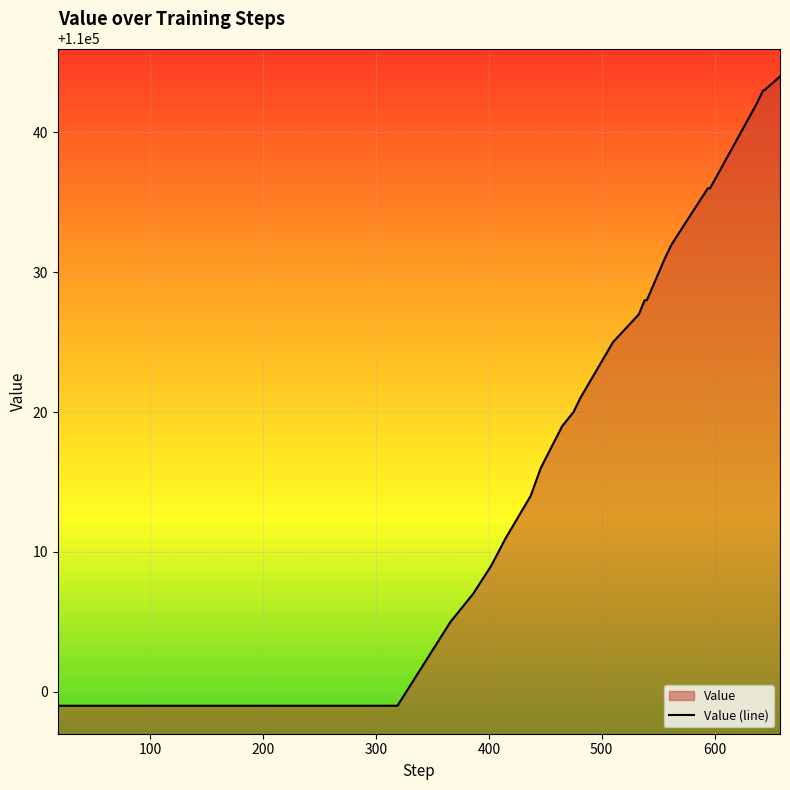

What is the smallest value displayed?

109999